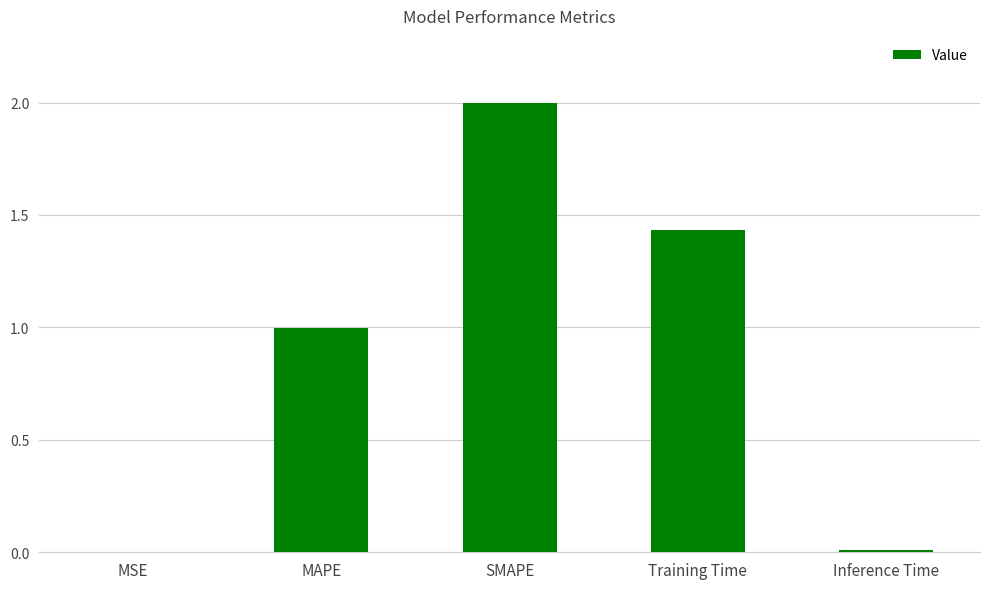

Are the bars horizontal?

No